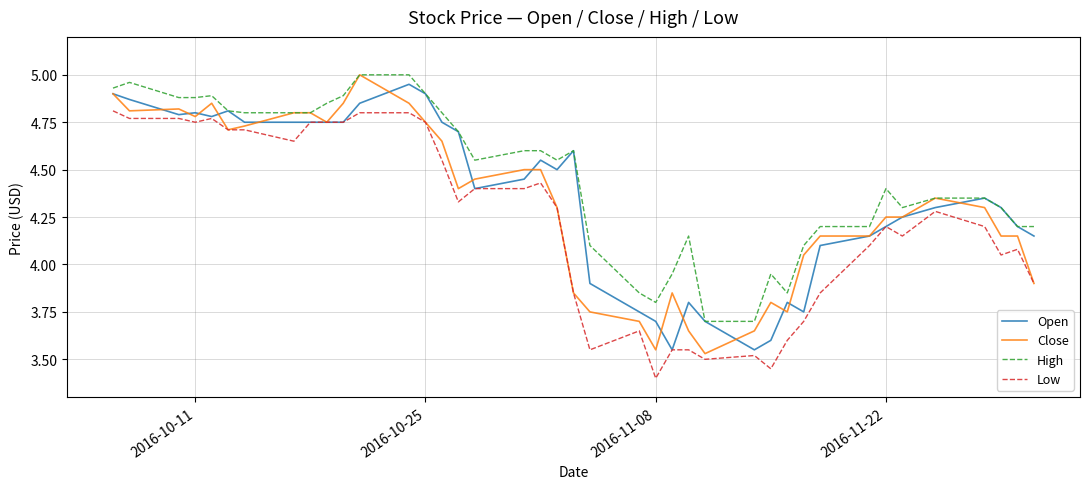

True or false: High and Low cross at least once.

False